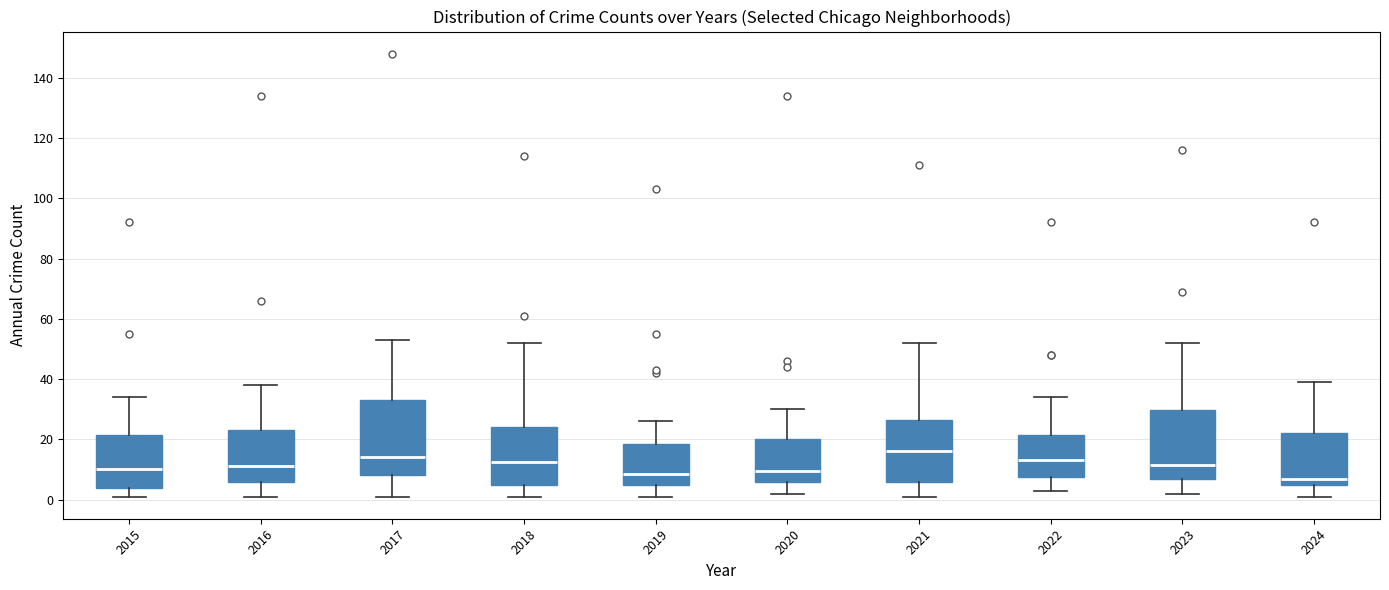

Comparing the boxes themselves (not the whiskers), which one is the tallest?

2017